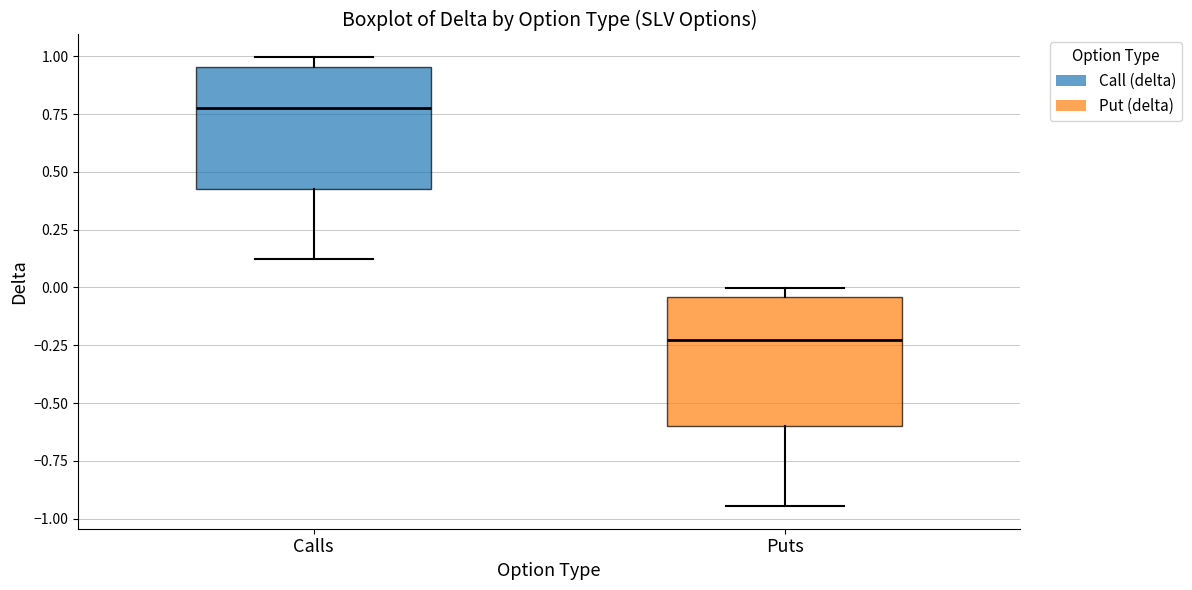

Reading left to right, read every box against the y-axis: the position of its median line, the range the box covers, and the ends of its whiskers. The values are not printed on the chart, so give them approximately, as read against the axis.

Calls: median 0.75, box 0.40 to 0.95, whiskers 0.10 to 1.00
Puts: median -0.25, box -0.60 to -0.05, whiskers -0.95 to 0.00